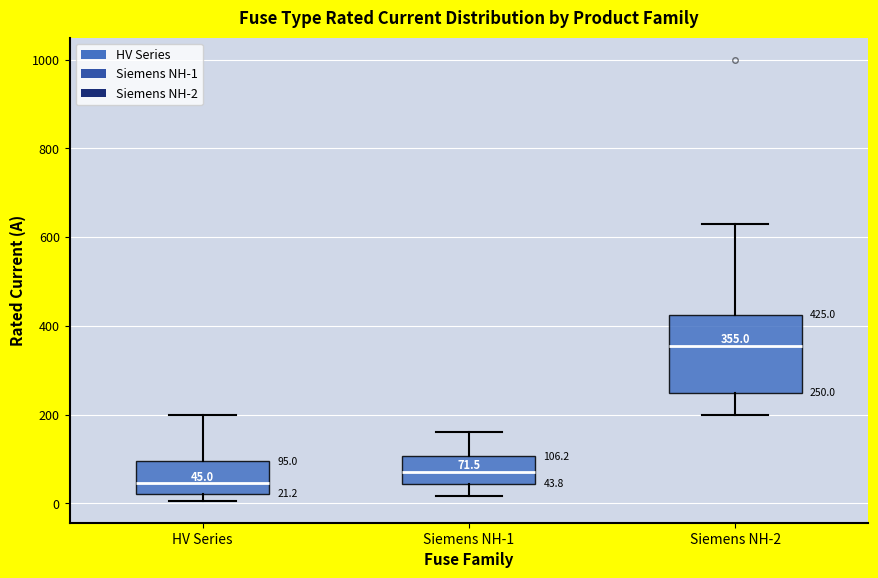

Comparing the boxes themselves (not the whiskers), which one is the tallest?

Siemens NH-2